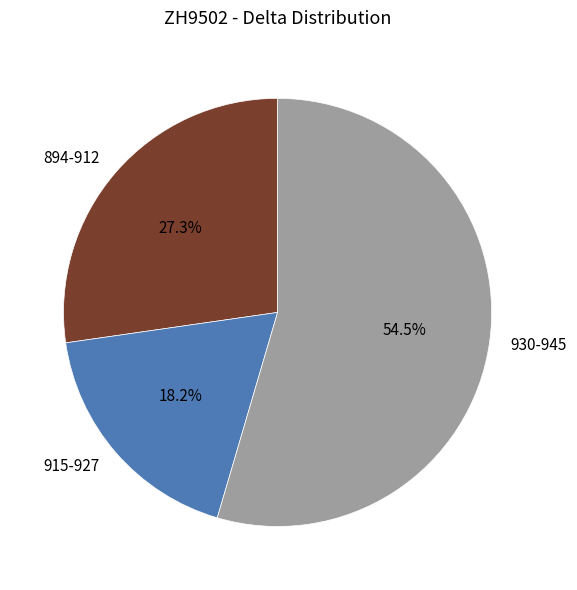

Rank the categories by value from highest to lowest.

930-945, 894-912, 915-927